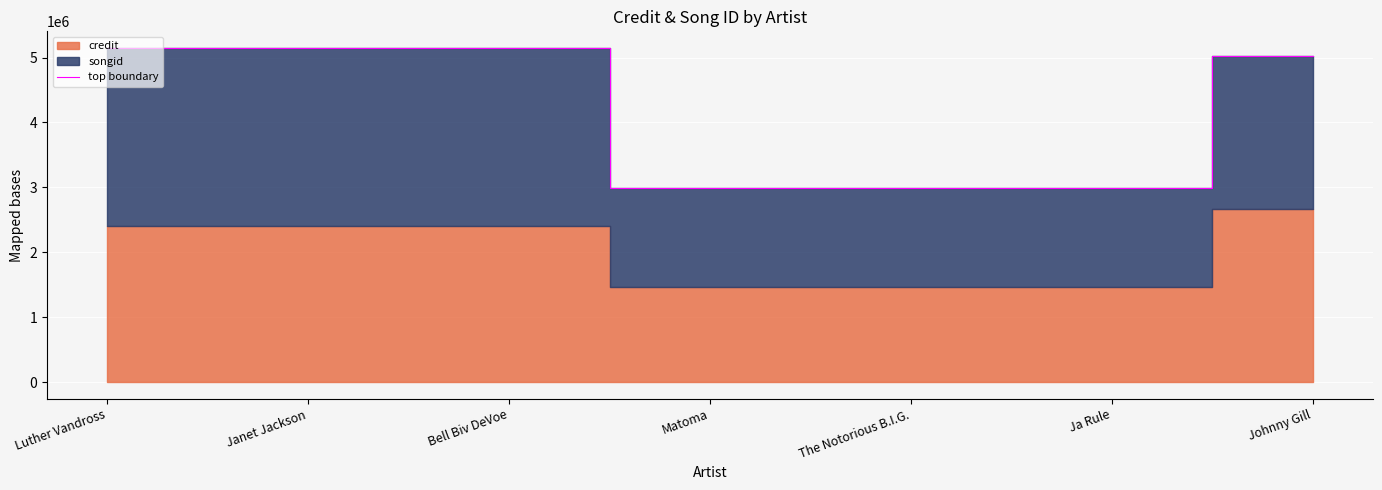

Is it true that the value at Johnny Gill is 7873635?

False